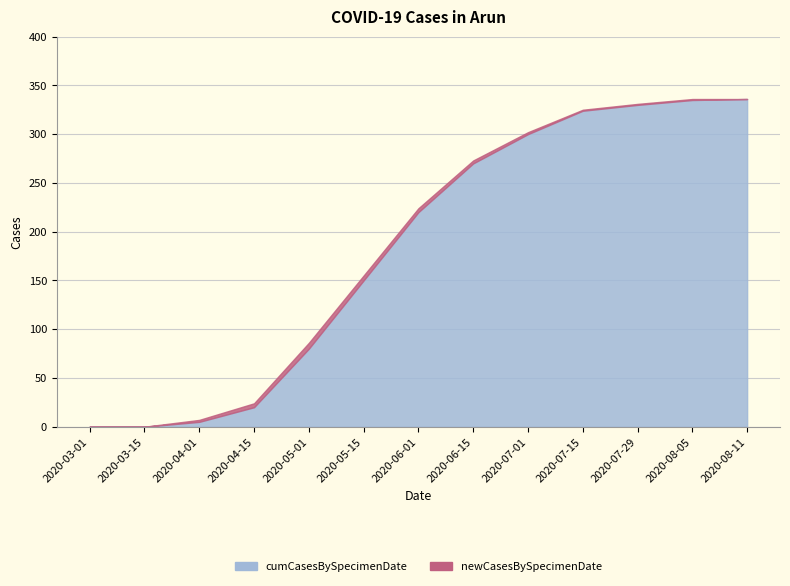

What are all the series names shown in the legend?

cumCasesBySpecimenDate, newCasesBySpecimenDate